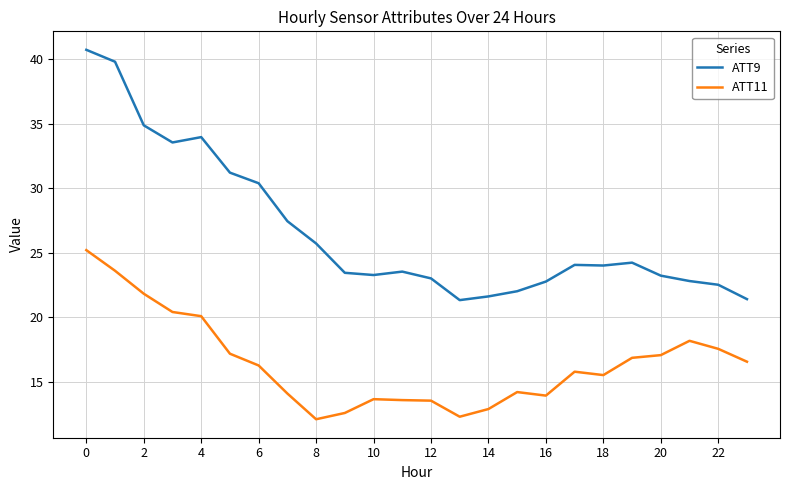

Rank the series by their average value, from lowest to highest.

ATT11, ATT9